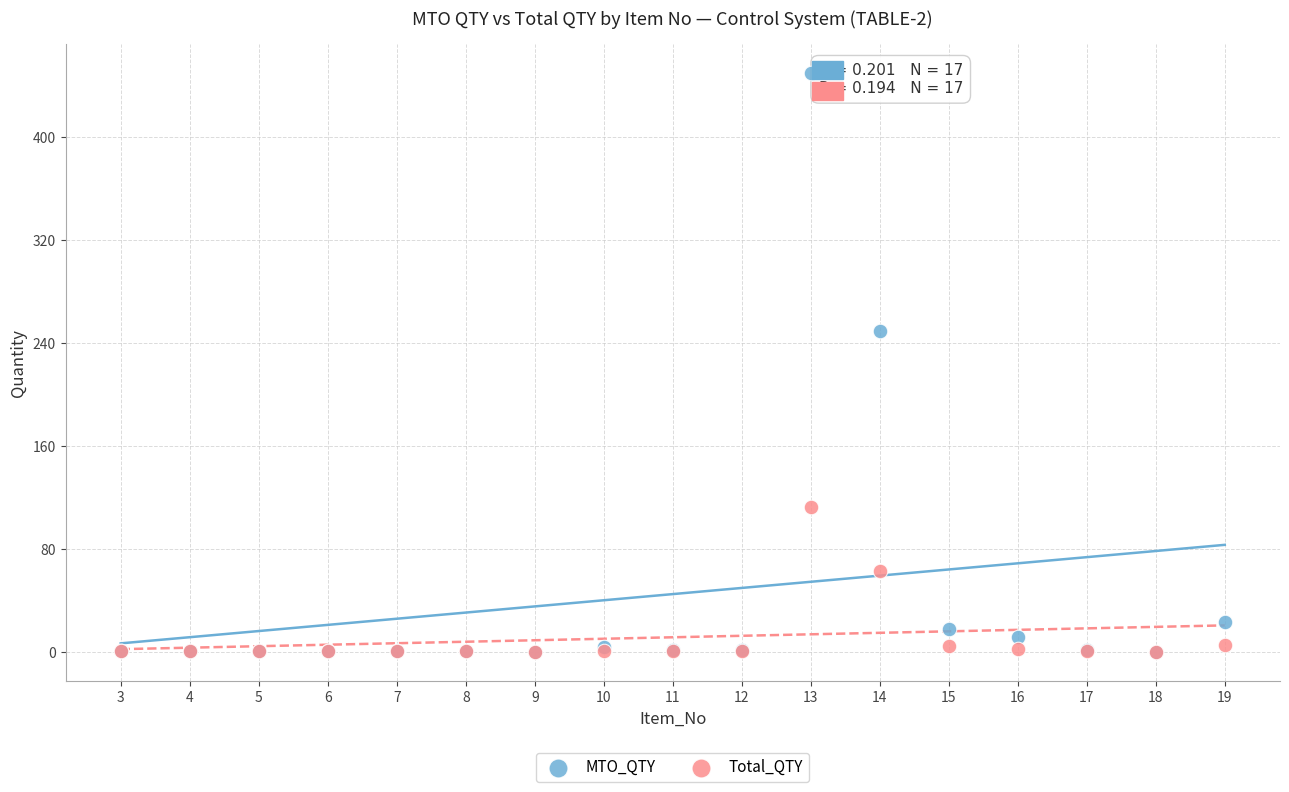

In the MTO_QTY series, what Y value is closest to 225?

250